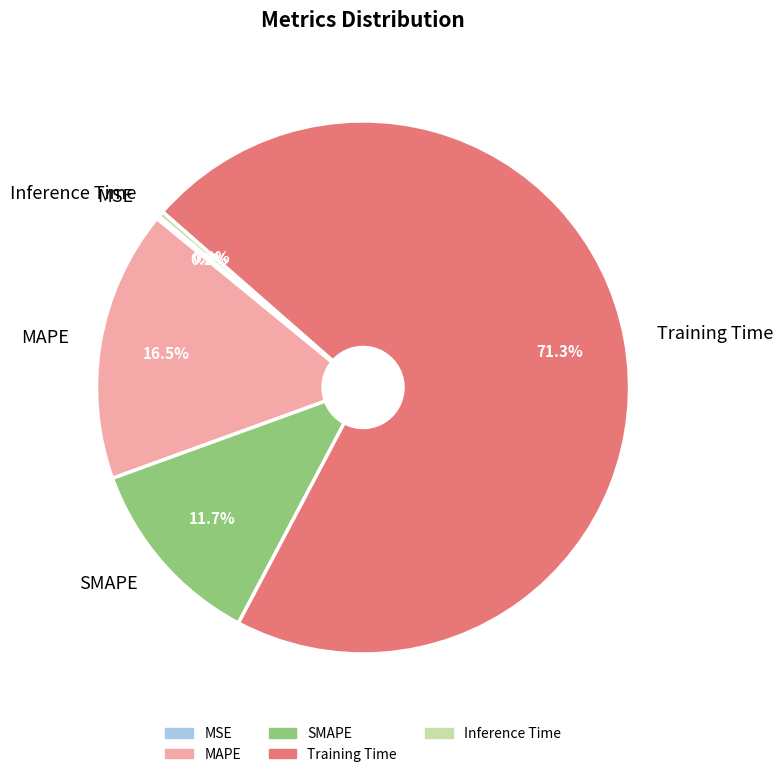

What is the majority slice?

Training Time